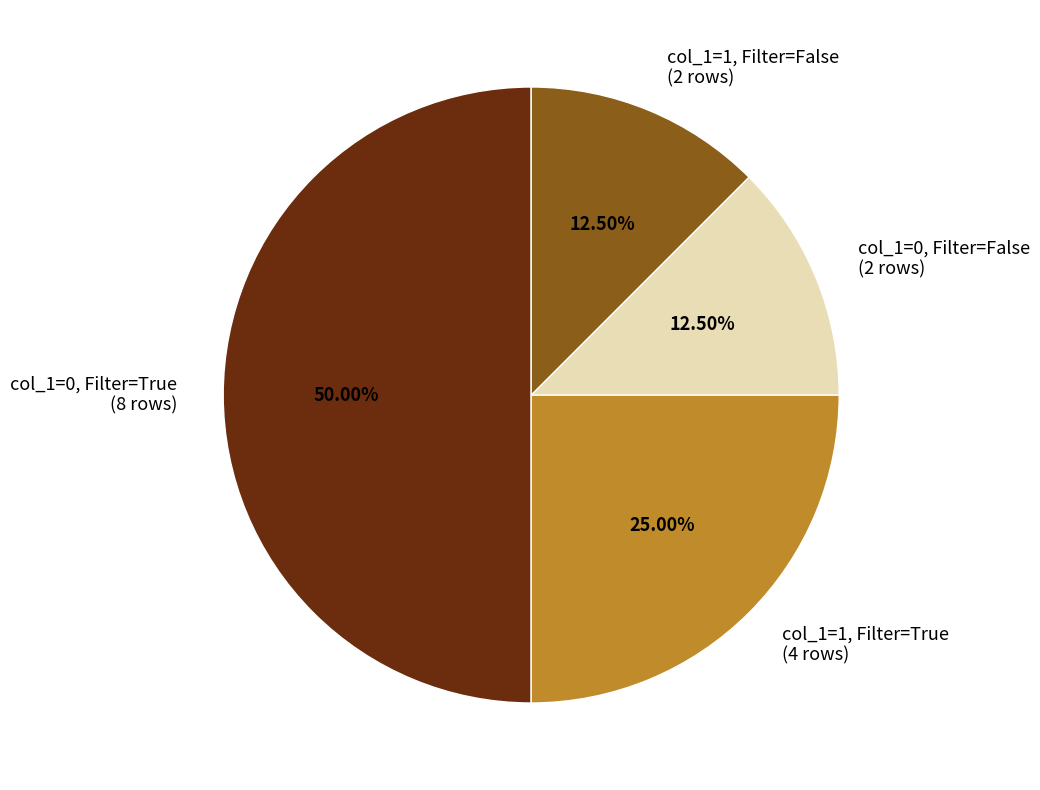

Does col_1=0, Filter=False (2 rows) account for over 50% of the chart?

No